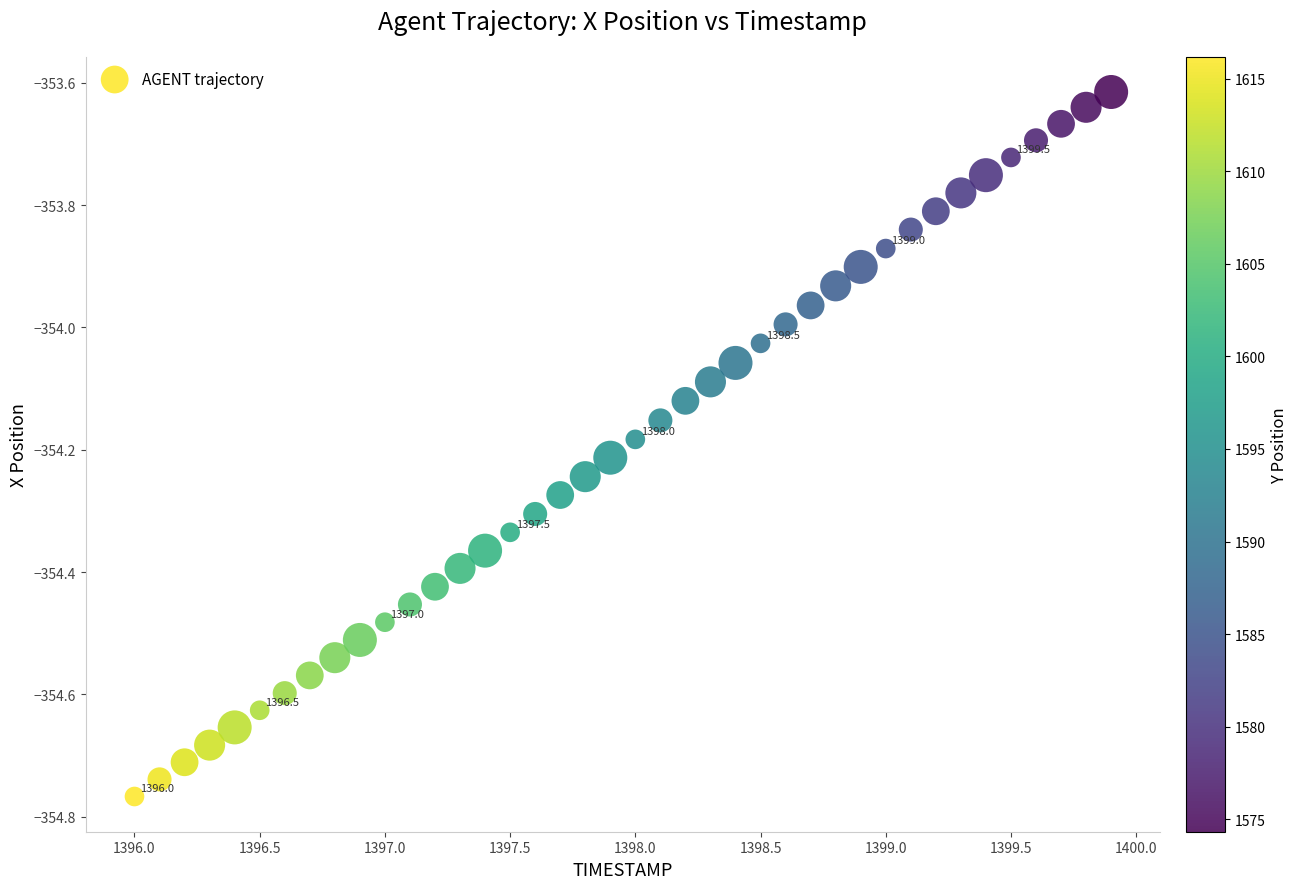

What is the range of X values (max minus min)?

3.9